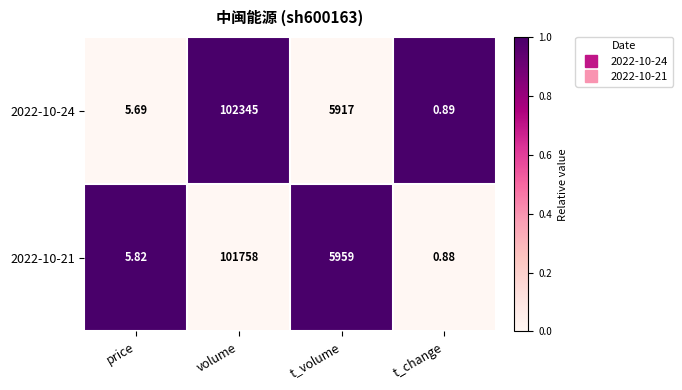

Count the number of categories in the chart.

4